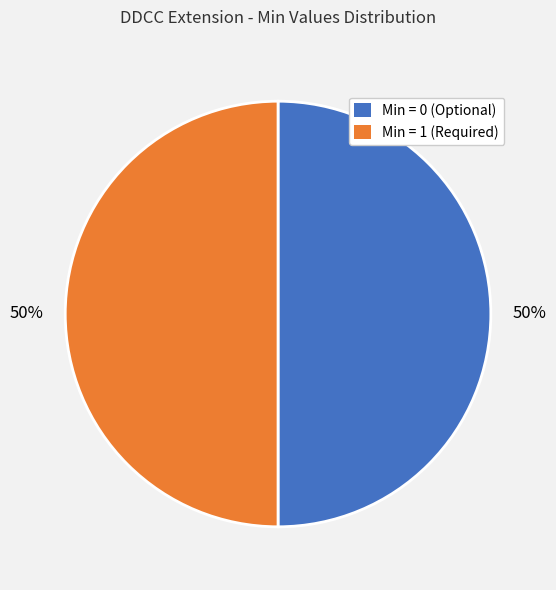

Is it true that Min = 0 (Optional) is 65% of the pie?

False